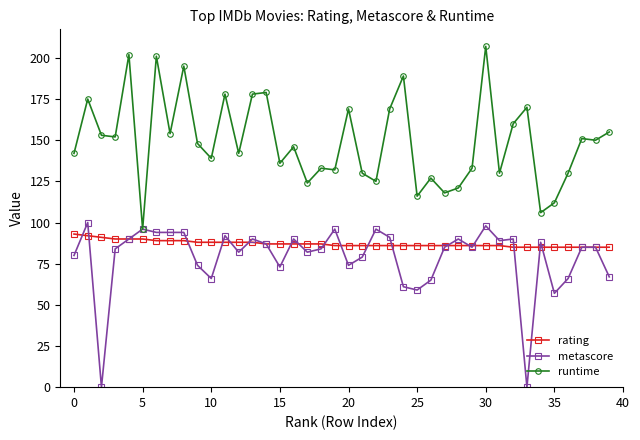

Which series has the largest total across all categories?

runtime